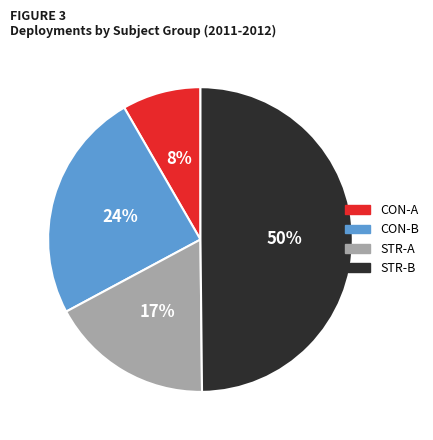

To the nearest percent, what is the average slice percentage?

25%